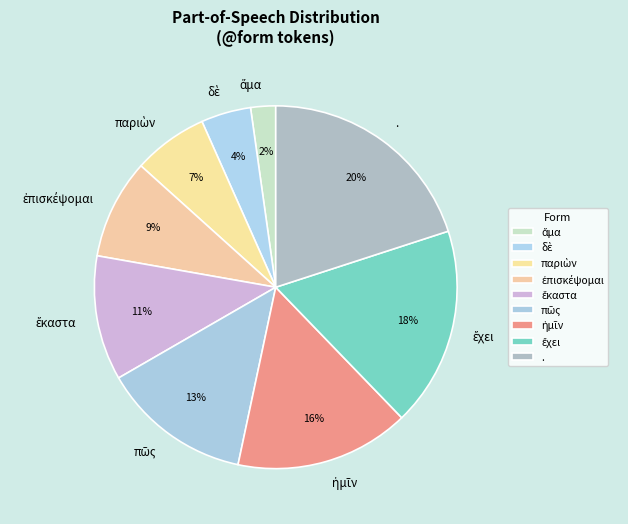

Which slice is the largest?

.